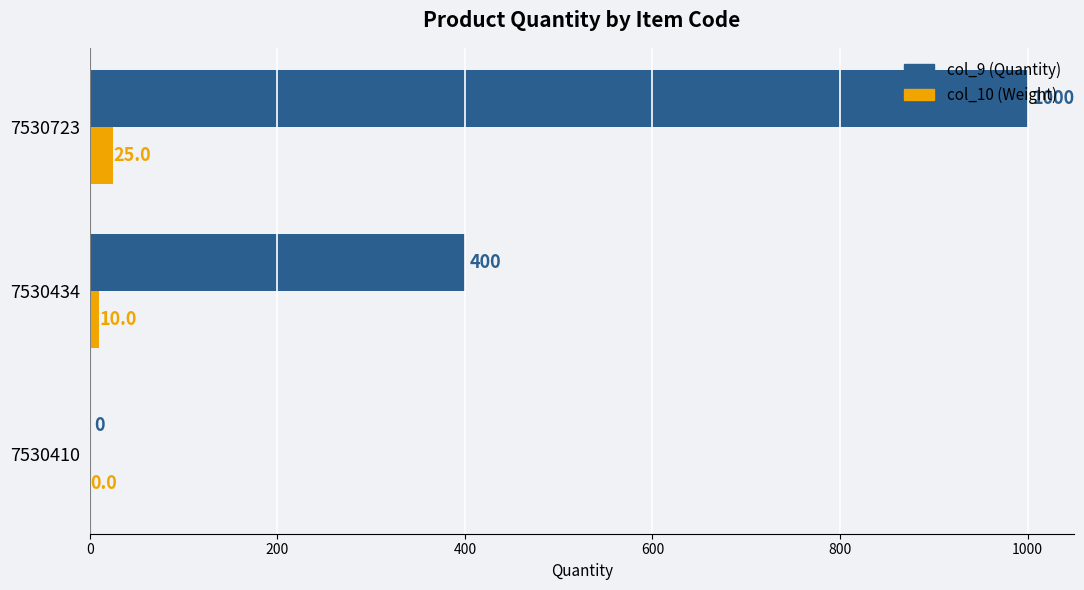

At which category is the sum across all series the highest?

7530723